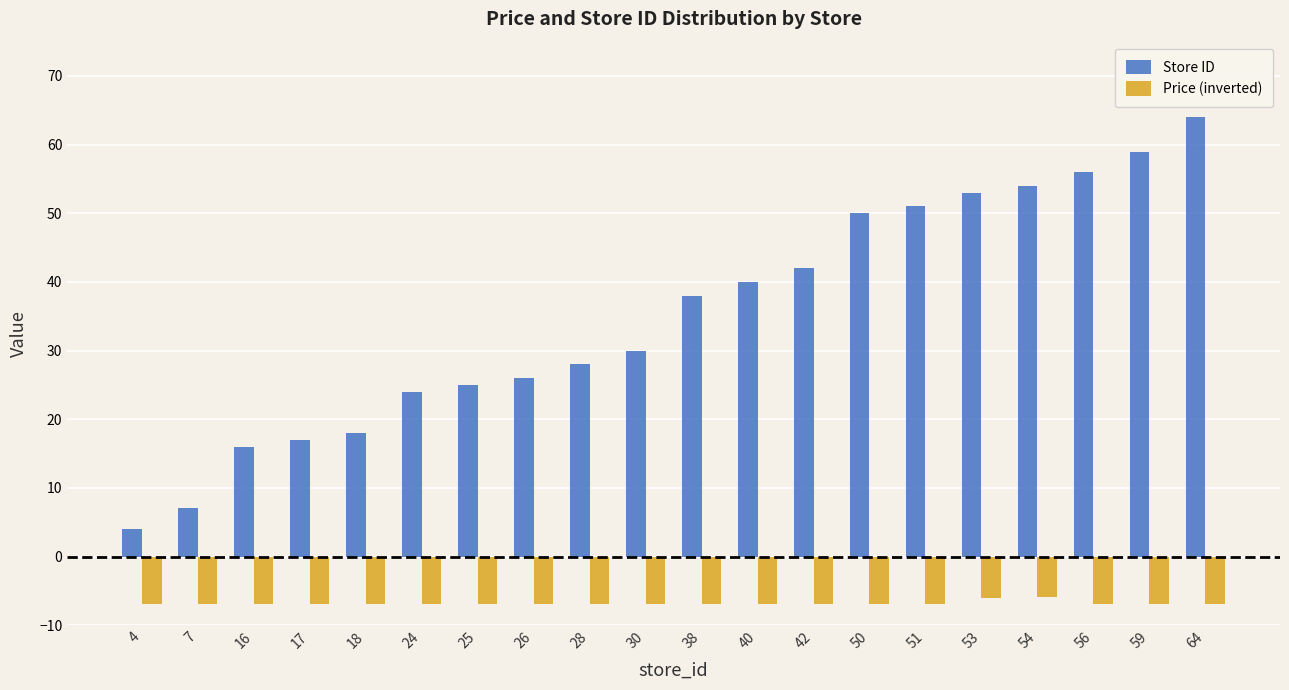

What is the minimum value for Store ID?

4.0